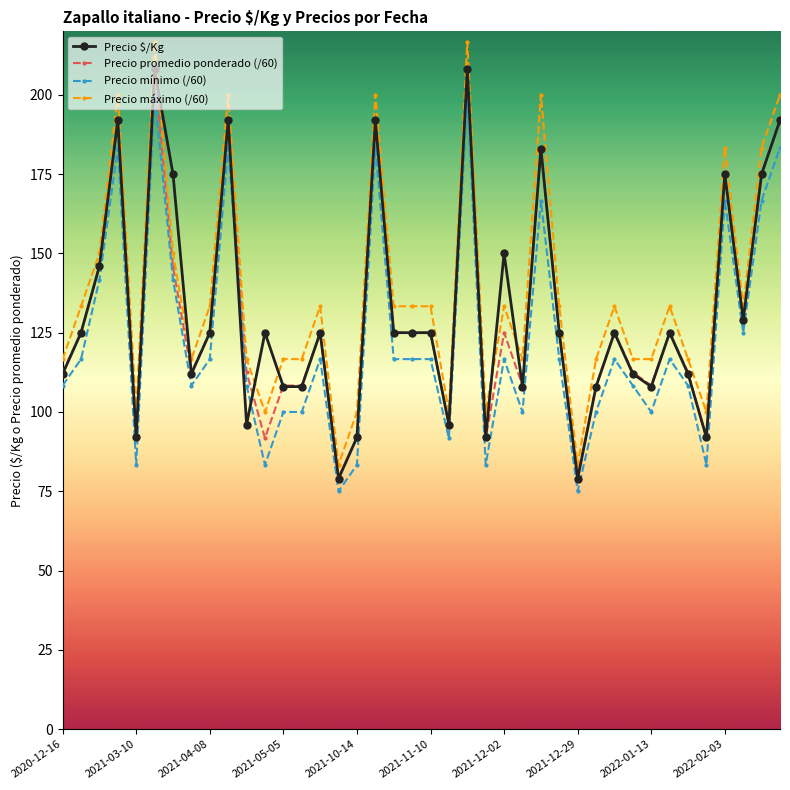

True or false: Precio promedio ponderado (/60) has more than 2 interior local peaks.

True